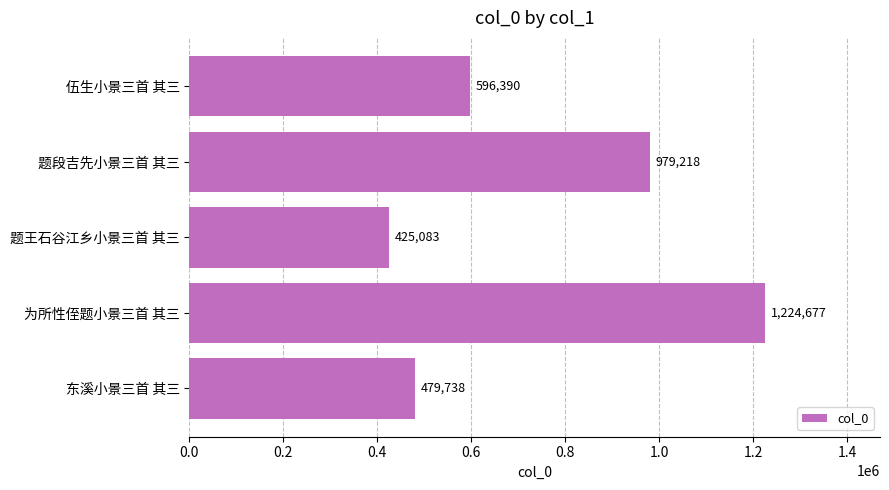

What is the average value?

741021